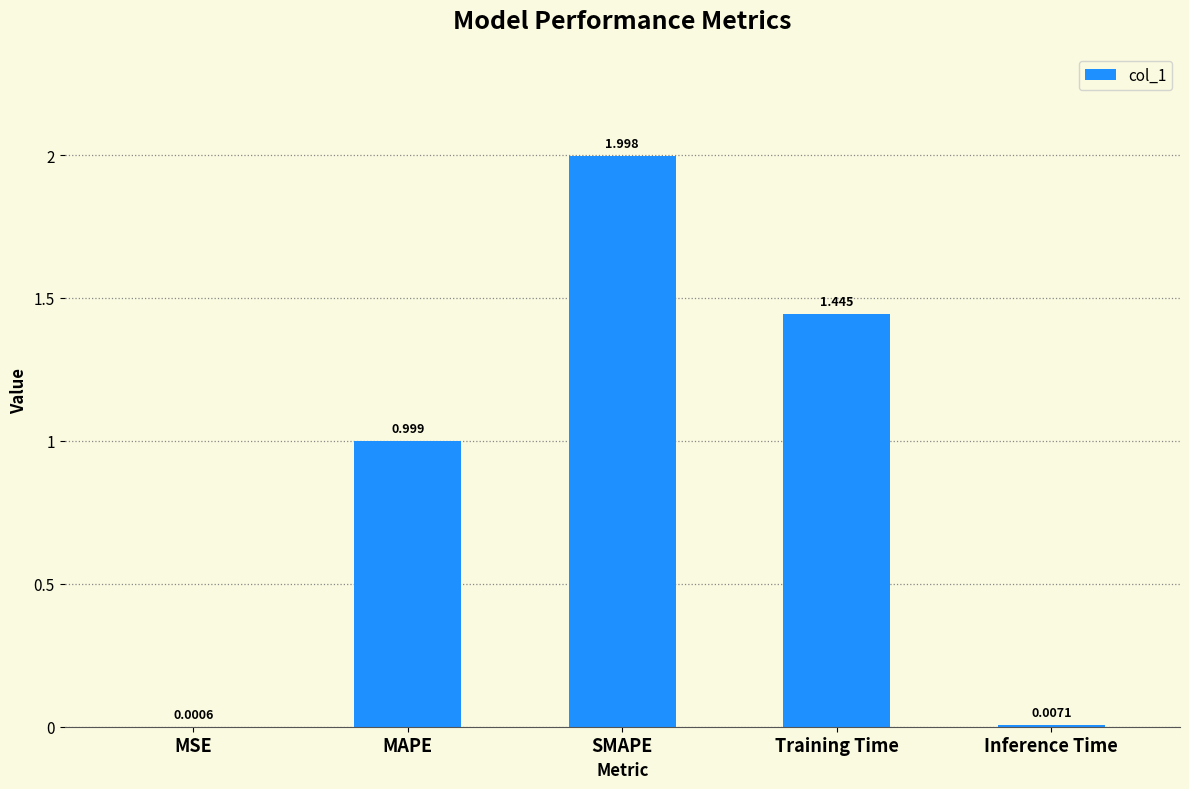

Which has a higher value, MAPE or Training Time?

Training Time